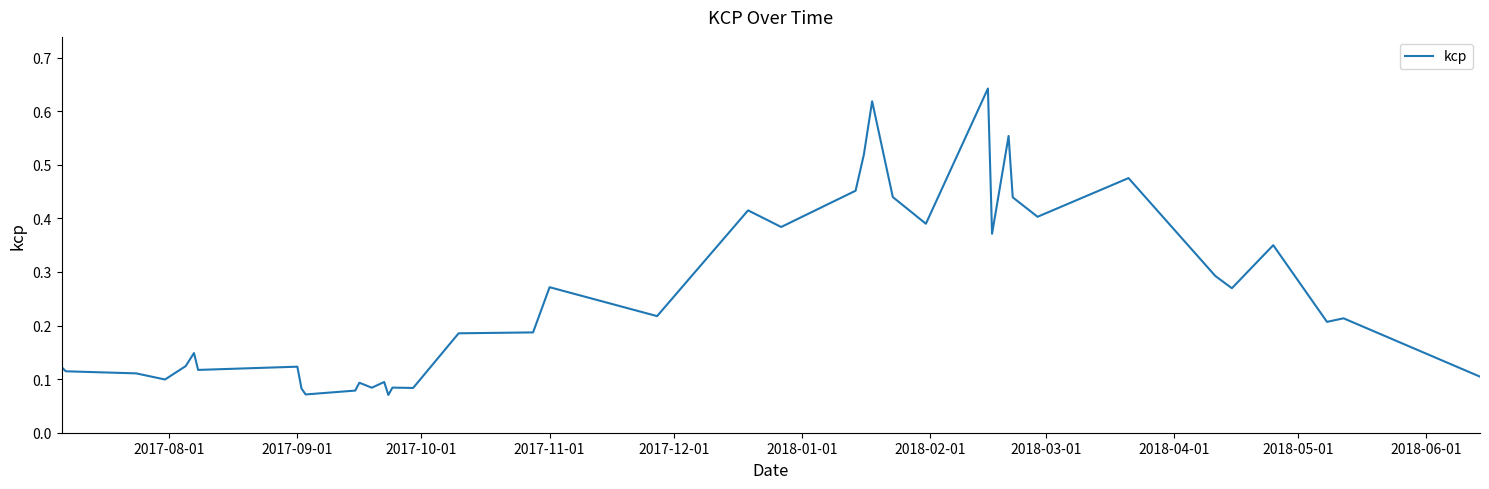

Count the number of categories in the chart.

40